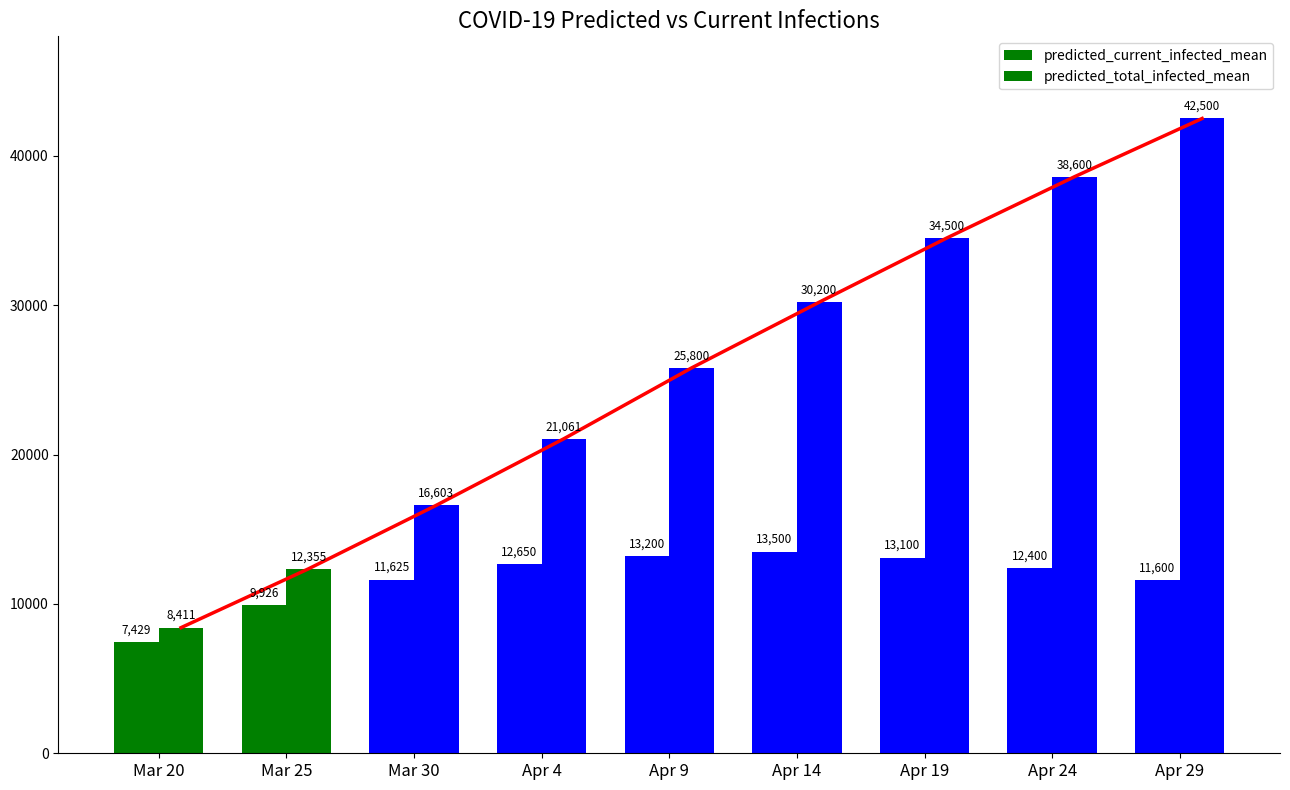

At which label does predicted_current_infected_mean first exceed 12400?

Apr 4